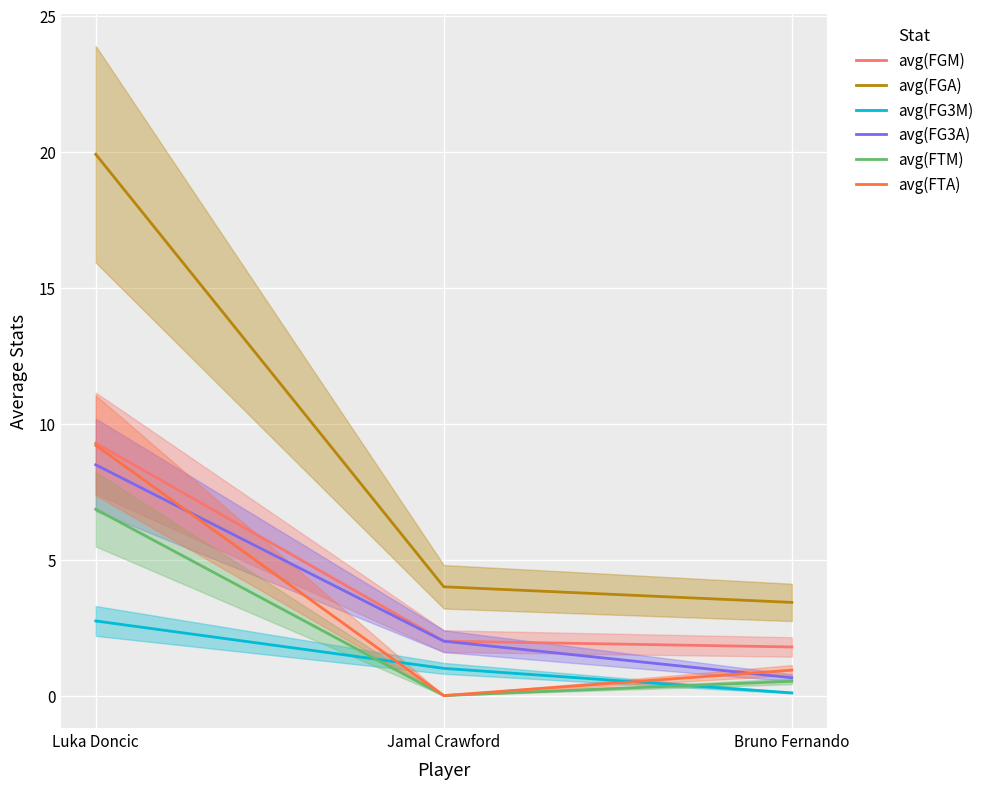

What is the label of the 1st point from the right?

Bruno Fernando